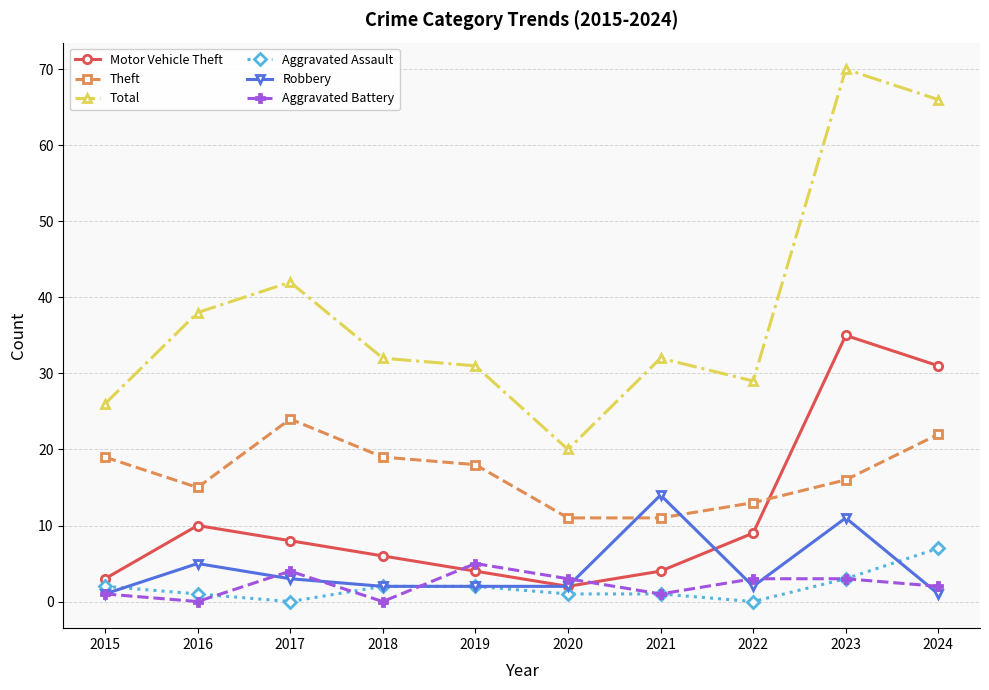

Where is the first local minimum for Theft?

2016